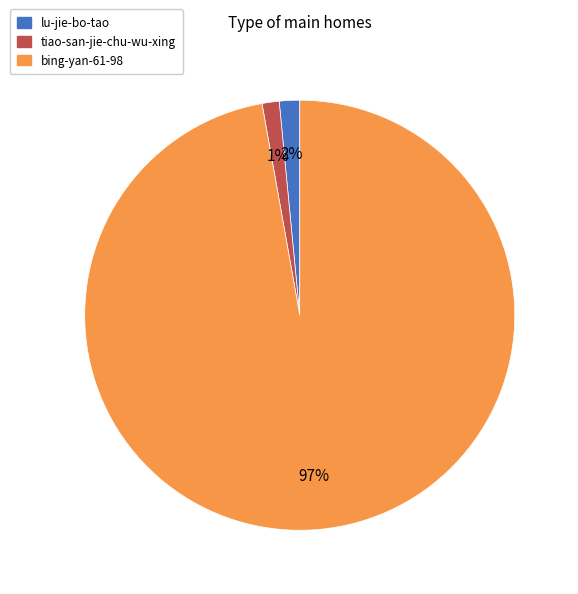

Do tiao-san-jie-chu-wu-xing and lu-jie-bo-tao together represent more than half of the pie?

No